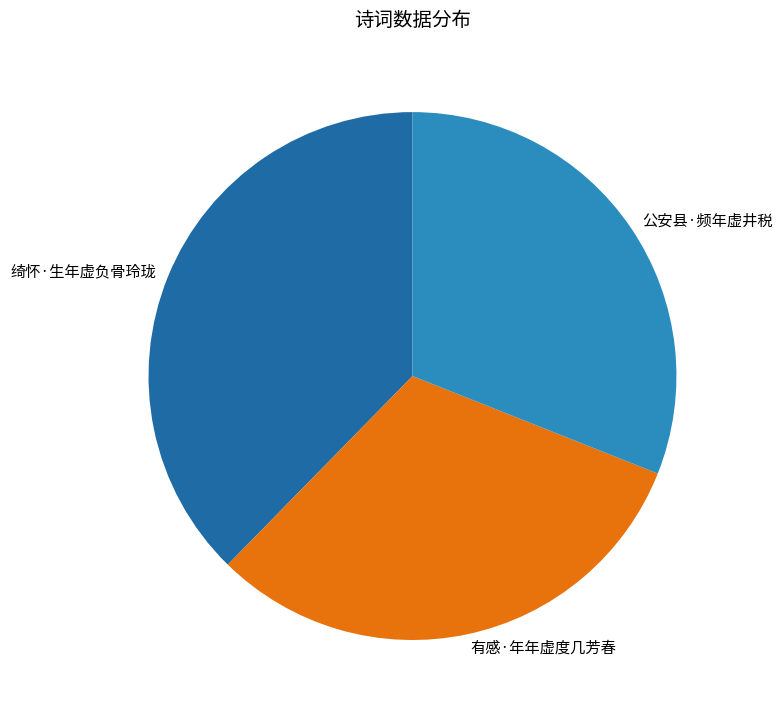

What is the largest slice in the pie chart?

绮怀·生年虚负骨玲珑